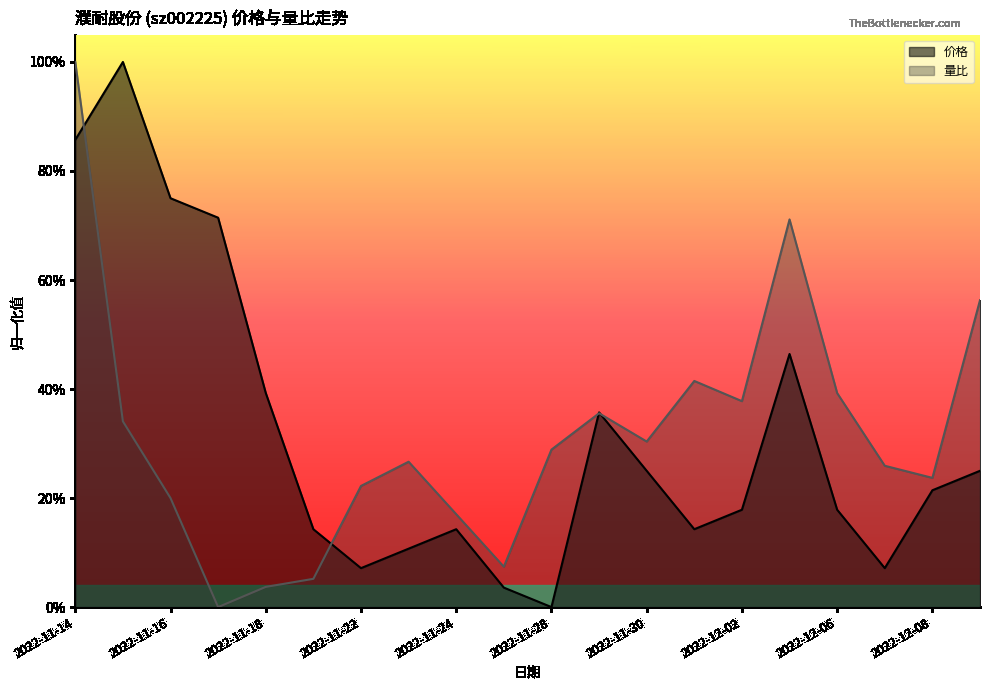

The 价格 series shows 0.1 at 2022-12-07. True or false?

True